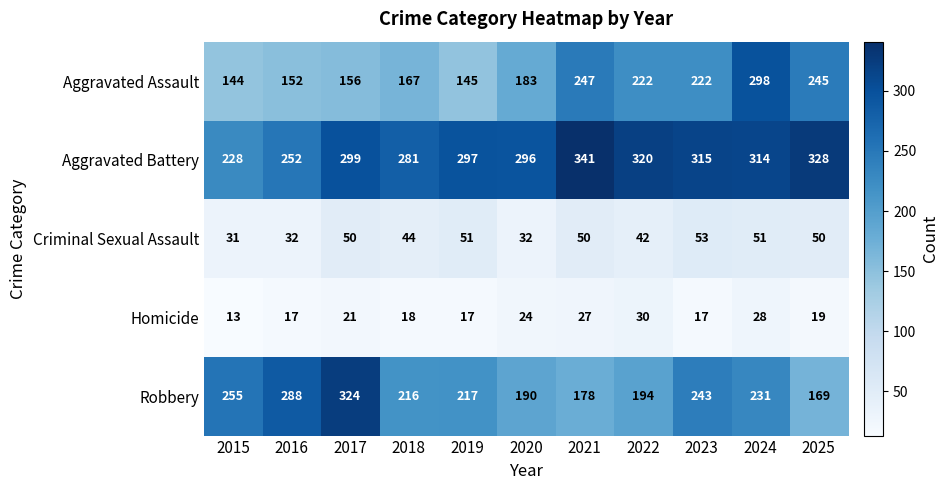

Which series has the largest total across all categories?

Aggravated Battery